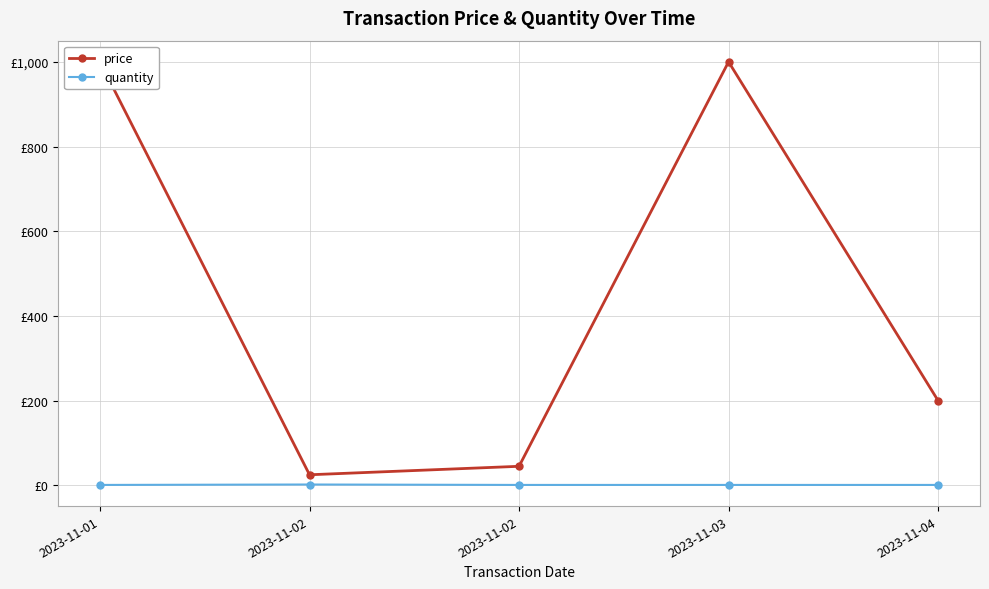

Is this an area chart (filled region under the line)?

No